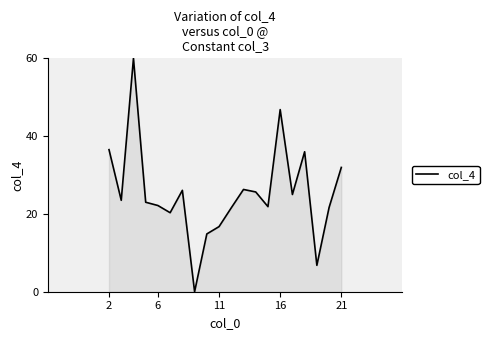

Does the chart have visible grid lines?

No